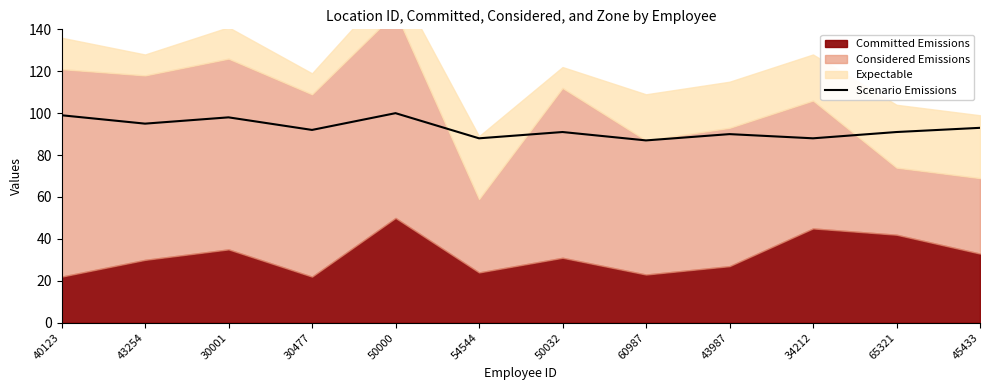

True or false: Scenario Emissions has a value of 121 at 50032.

False